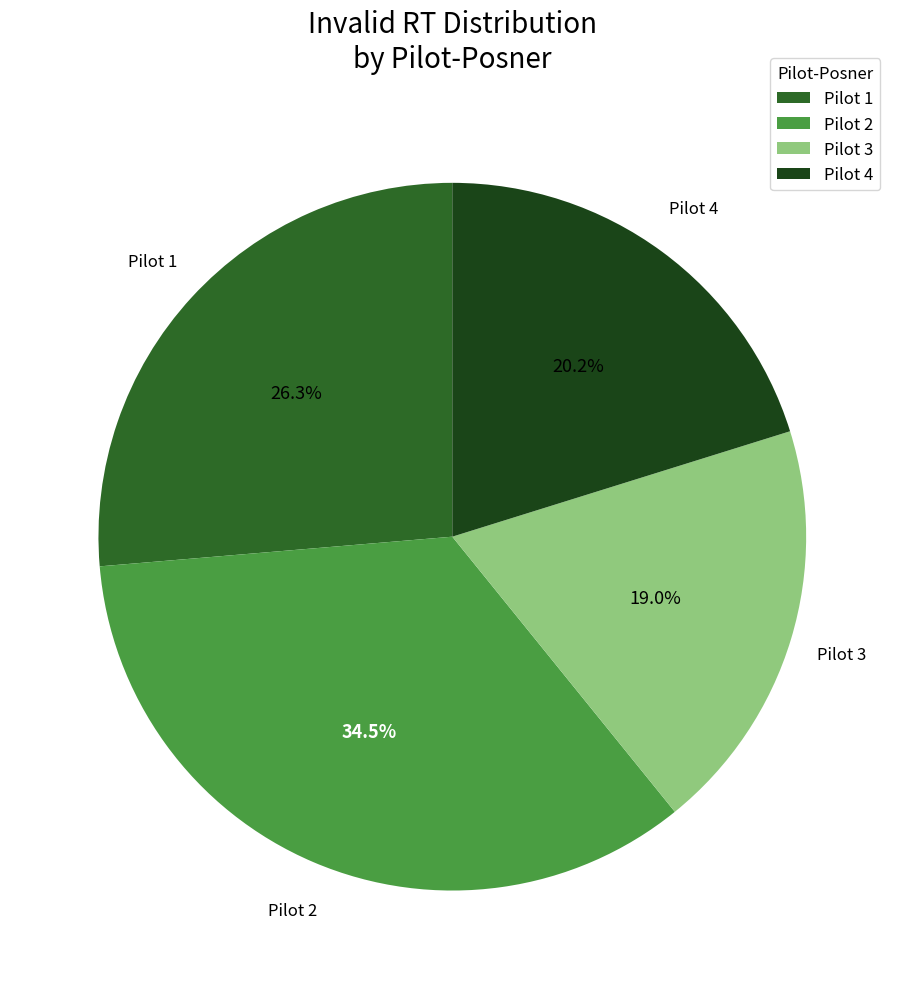

Count the number of slices in the pie.

4